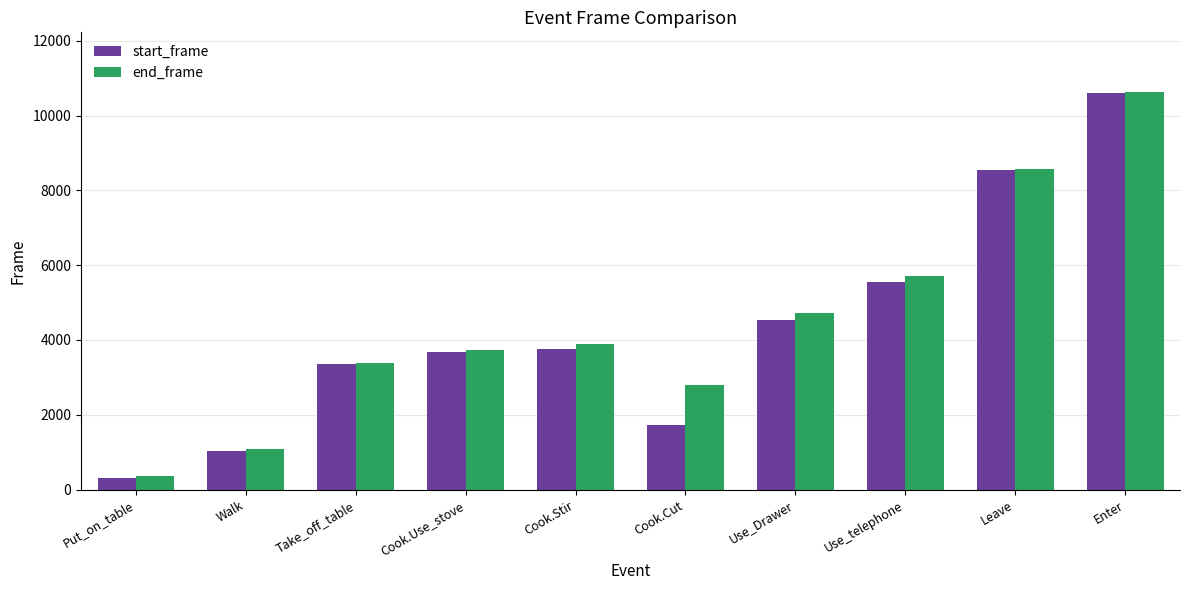

How many bars are there in each group?

2